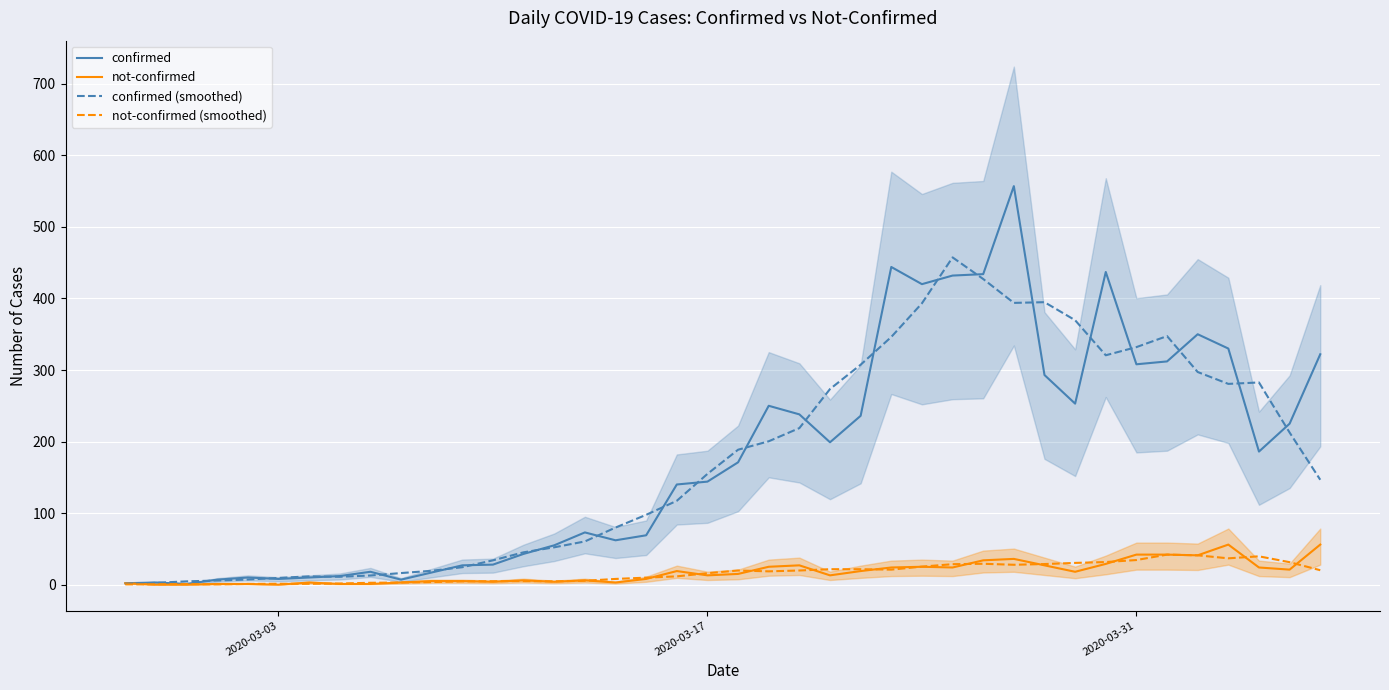

The confirmed series shows 308.0 at 2020-03-31. True or false?

True